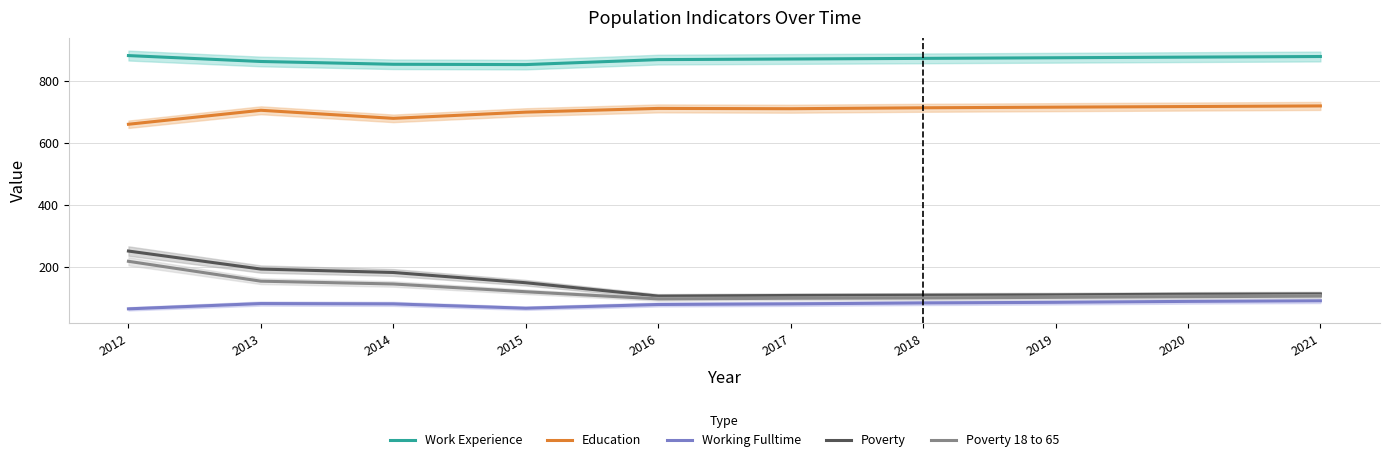

Rank the series at 2015 from lowest to highest value.

Working Fulltime, Poverty 18 to 65, Poverty, Education, Work Experience